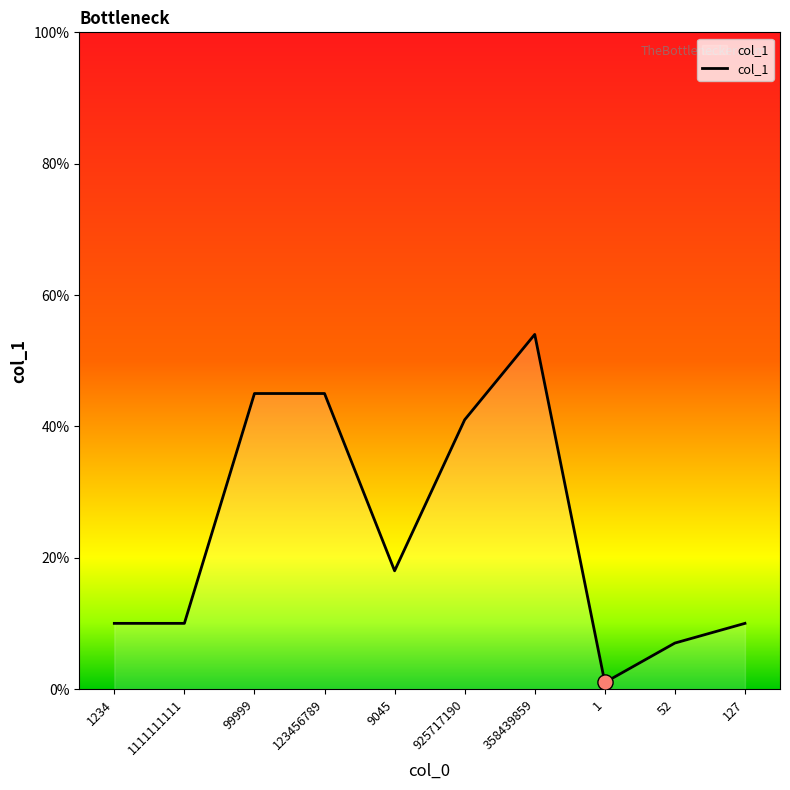

What is the ratio of the value at 9045 to the value at 358439859?

0.3